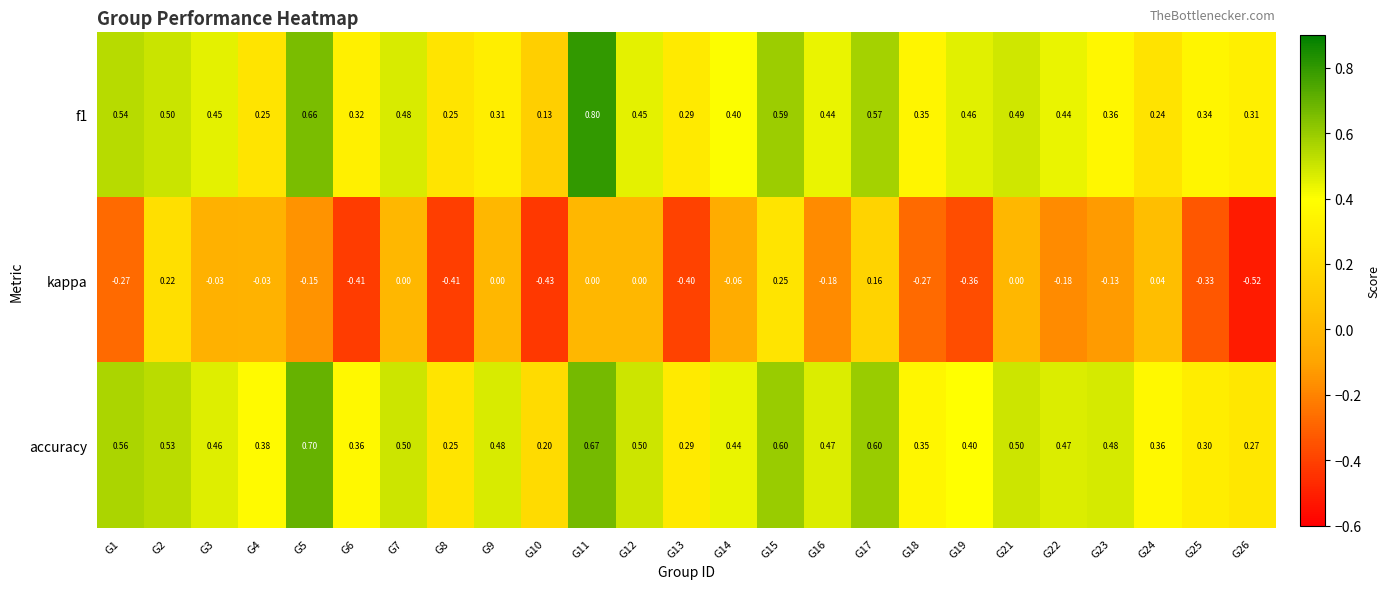

Which series has the largest total across all categories?

accuracy